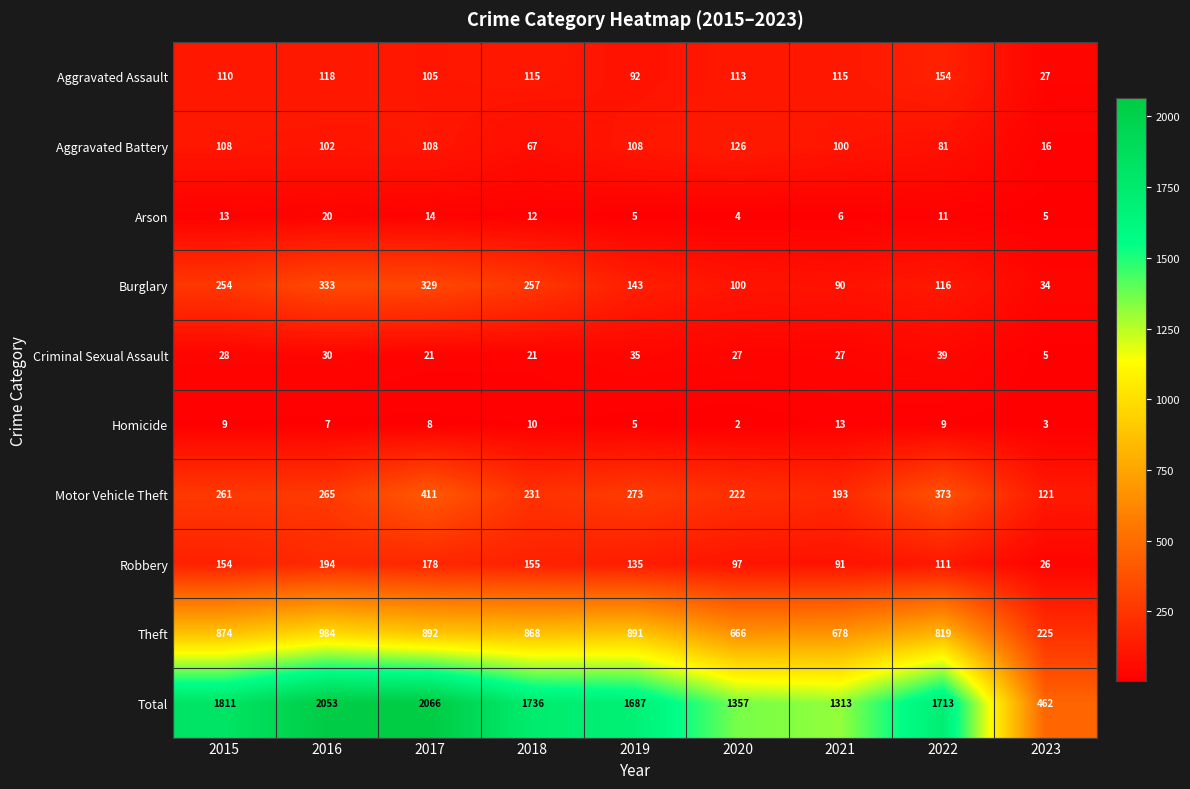

The Robbery series shows 135 at 2019. True or false?

True